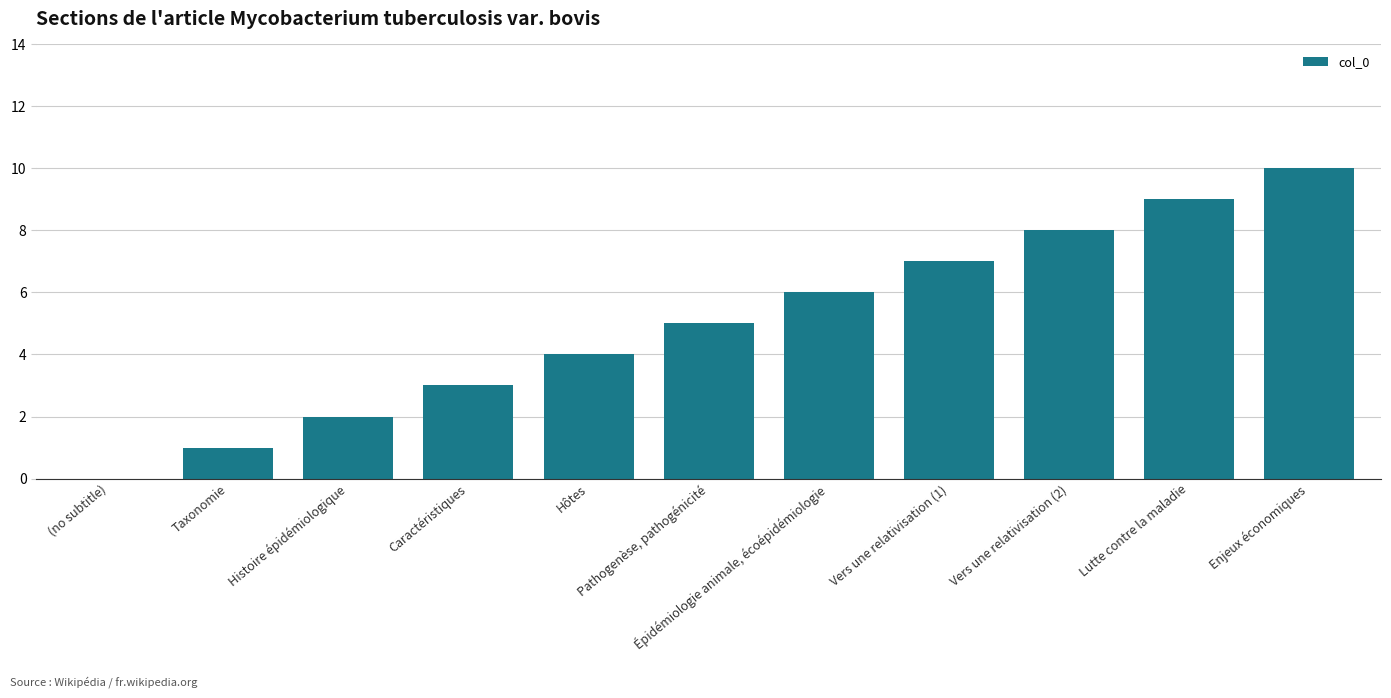

What is the sum of the values at Pathogenèse, pathogénicité and Vers une relativisation (2)?

13